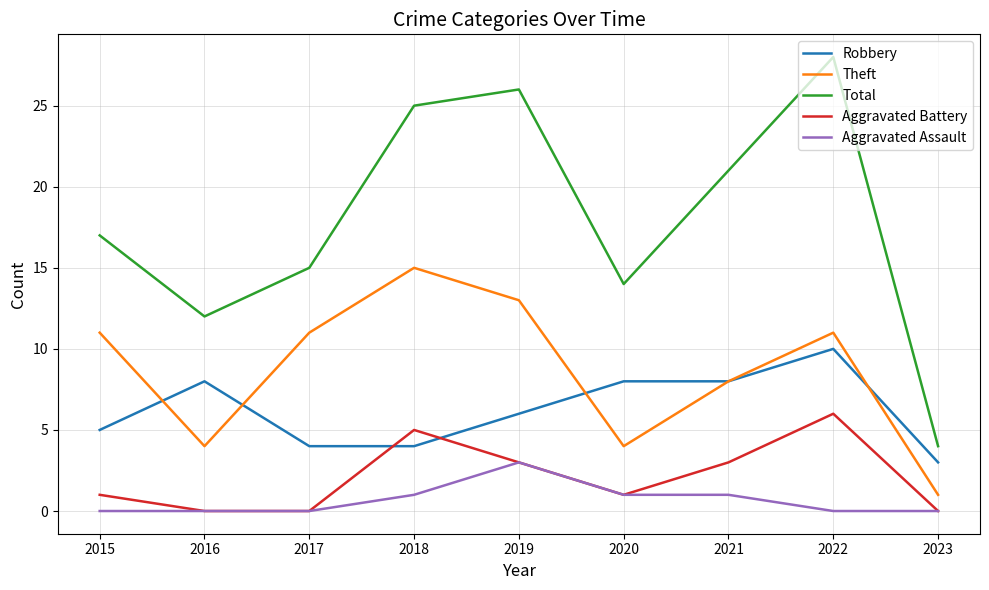

Reading left to right, extract all data points from this chart.

Robbery: 2015=5	2016=8	2017=4	2018=4	2019=6	2020=8	2021=8	2022=10	2023=3
Theft: 2015=11	2016=4	2017=11	2018=15	2019=13	2020=4	2021=8	2022=11	2023=1
Total: 2015=17	2016=12	2017=15	2018=25	2019=26	2020=14	2021=21	2022=28	2023=4
Aggravated Battery: 2015=1	2016=0	2017=0	2018=5	2019=3	2020=1	2021=3	2022=6	2023=0
Aggravated Assault: 2015=0	2016=0	2017=0	2018=1	2019=3	2020=1	2021=1	2022=0	2023=0